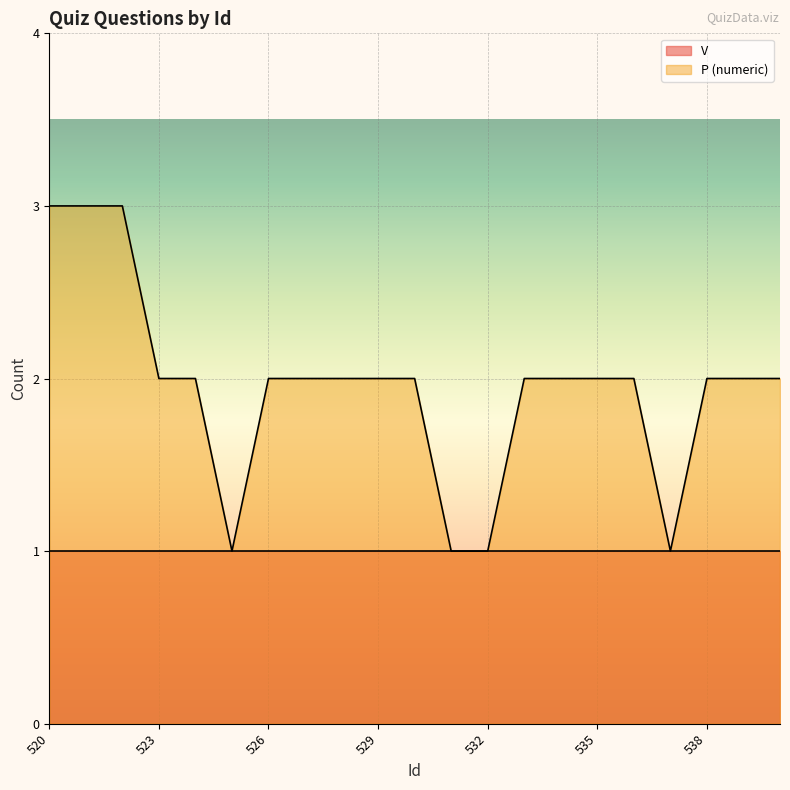

How many values are below 2?

4